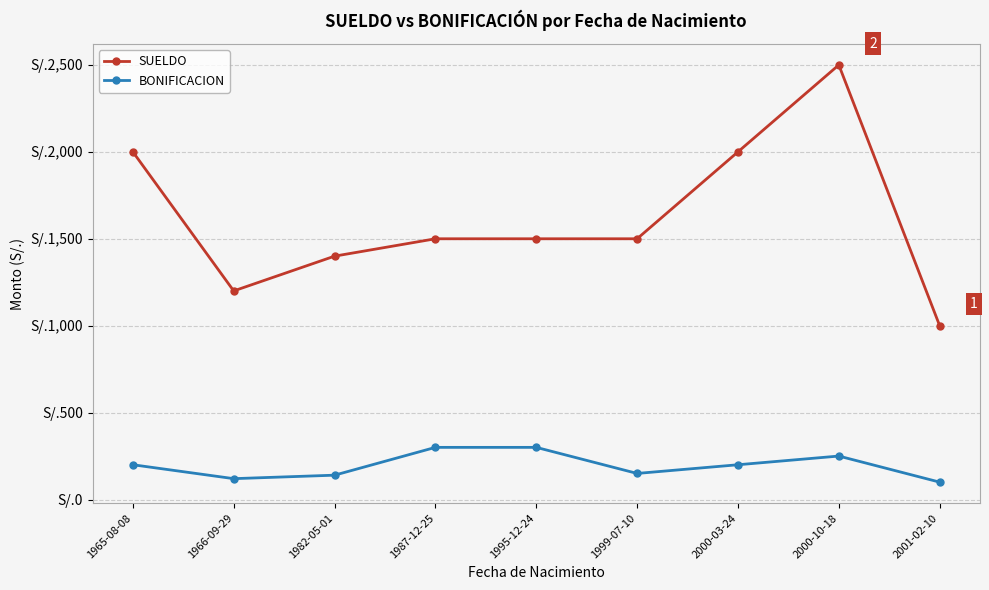

Where does the SUELDO series first go above 1500?

1965-08-08